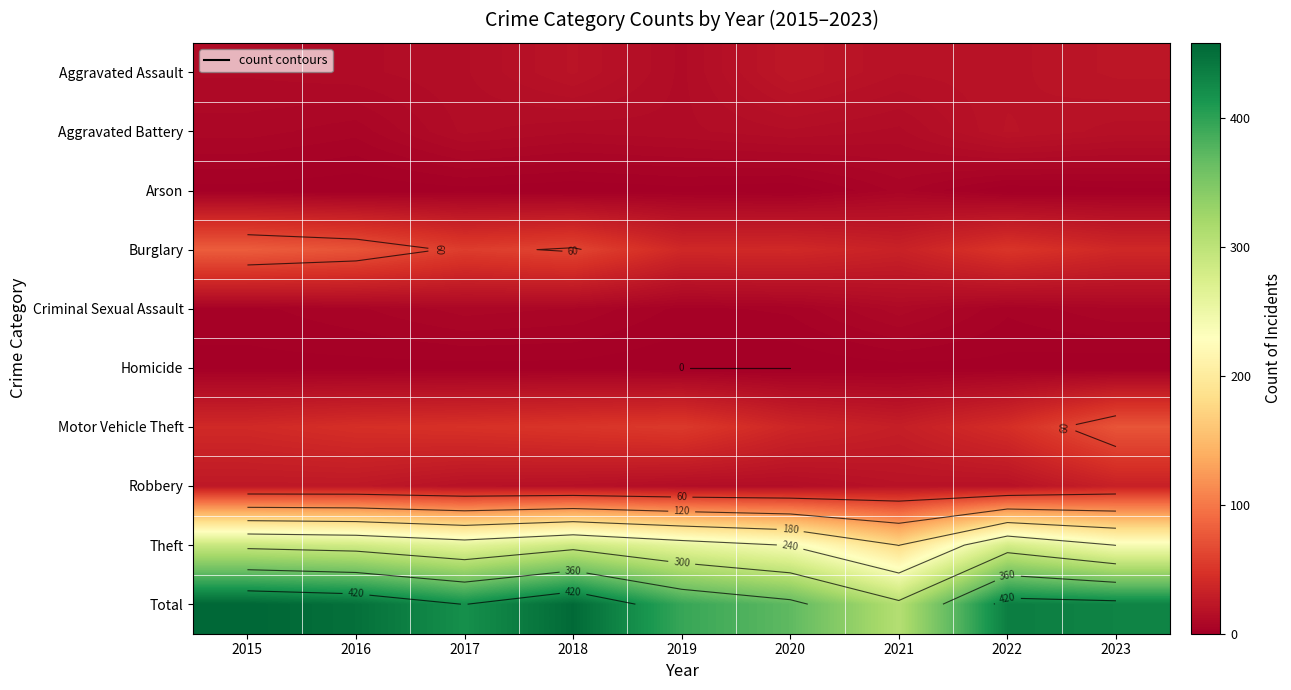

The value of Total at 2019 is 394. True or false?

True